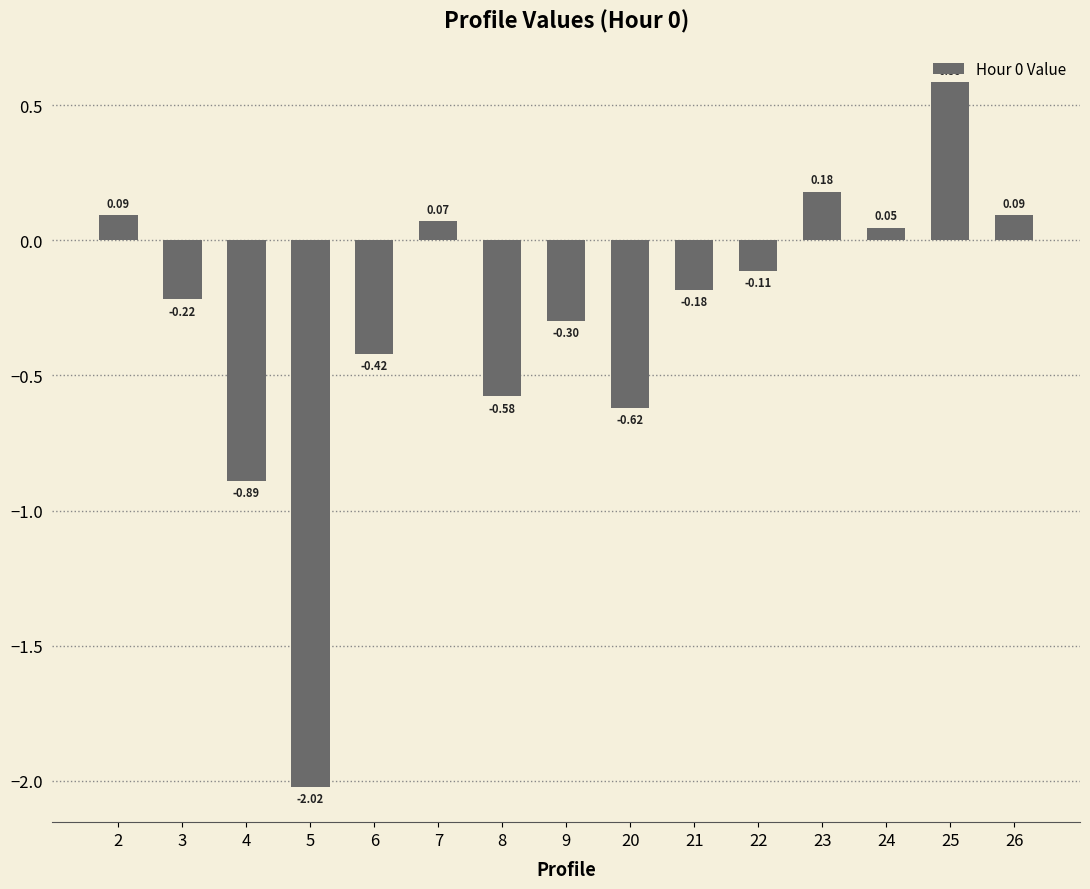

How many bars are there in total?

15